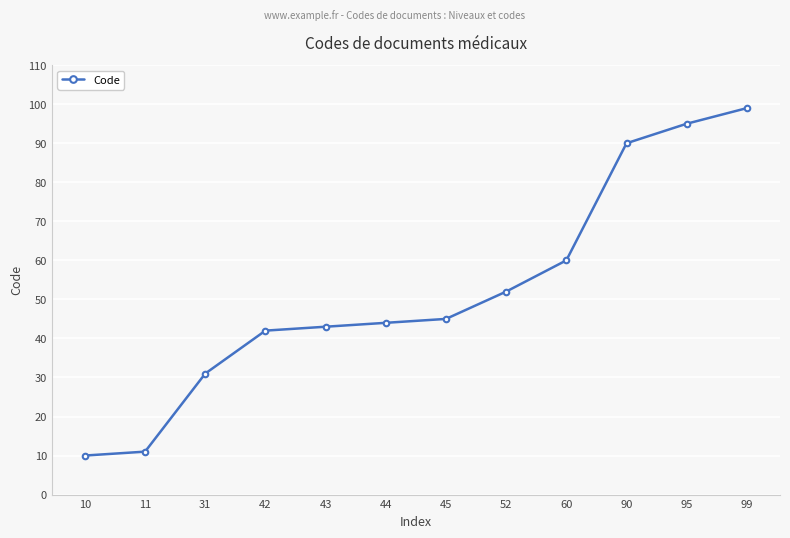

Reading left to right, extract all data points from this chart.

10=10	11=11	31=31	42=42	43=43	44=44	45=45	52=52	60=60	90=90	95=95	99=99